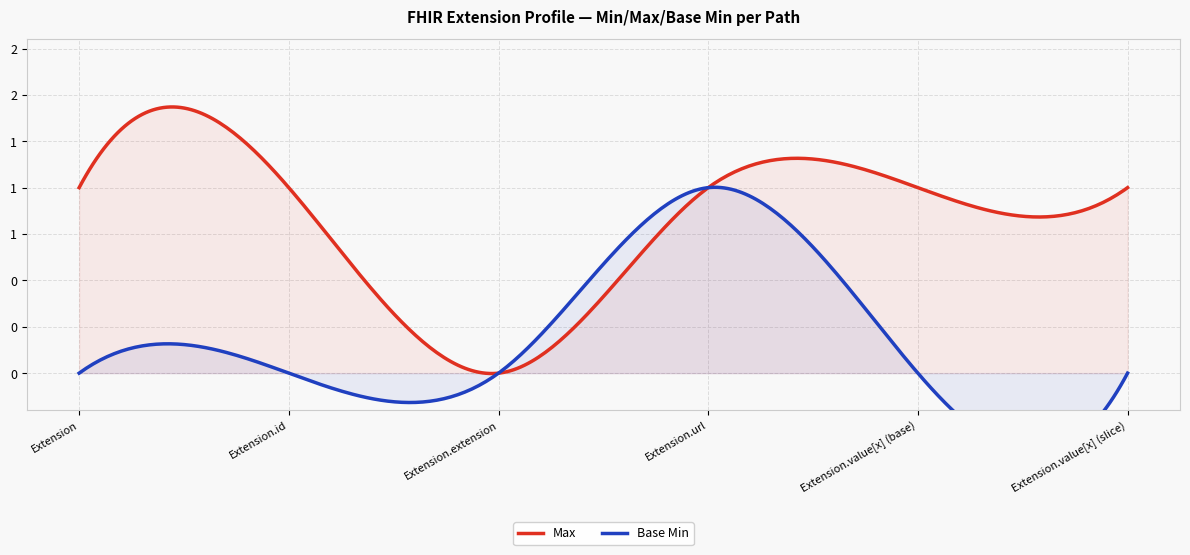

Where is Max nearest to the value 0?

Extension.extension